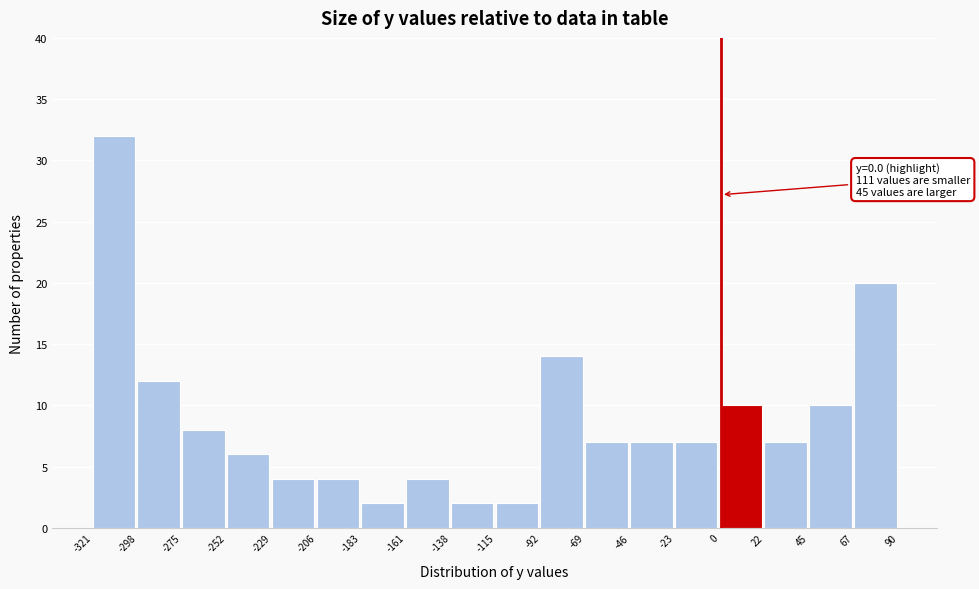

Over which range of the x-axis is the bar tallest?

-321 to -298